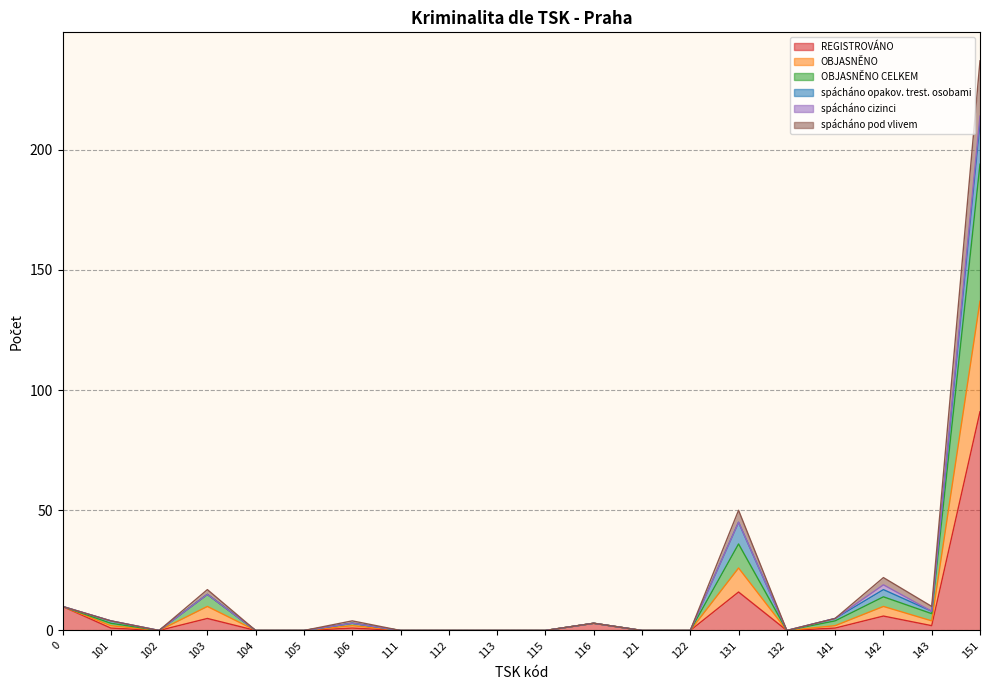

Which category has the lowest value across all series?

102